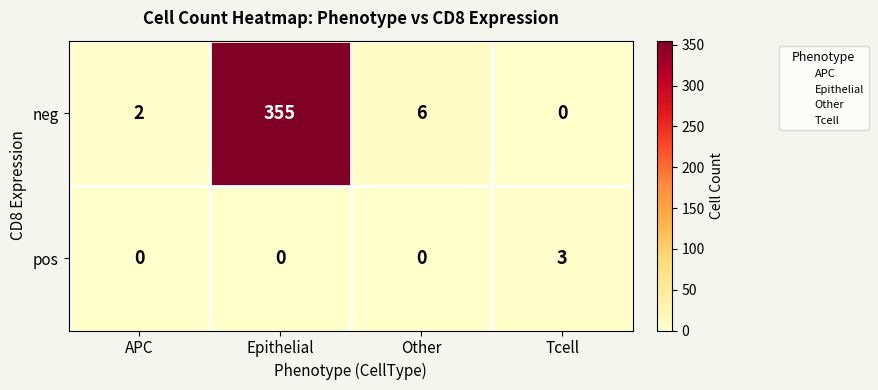

How many values in the neg series are below 6?

2